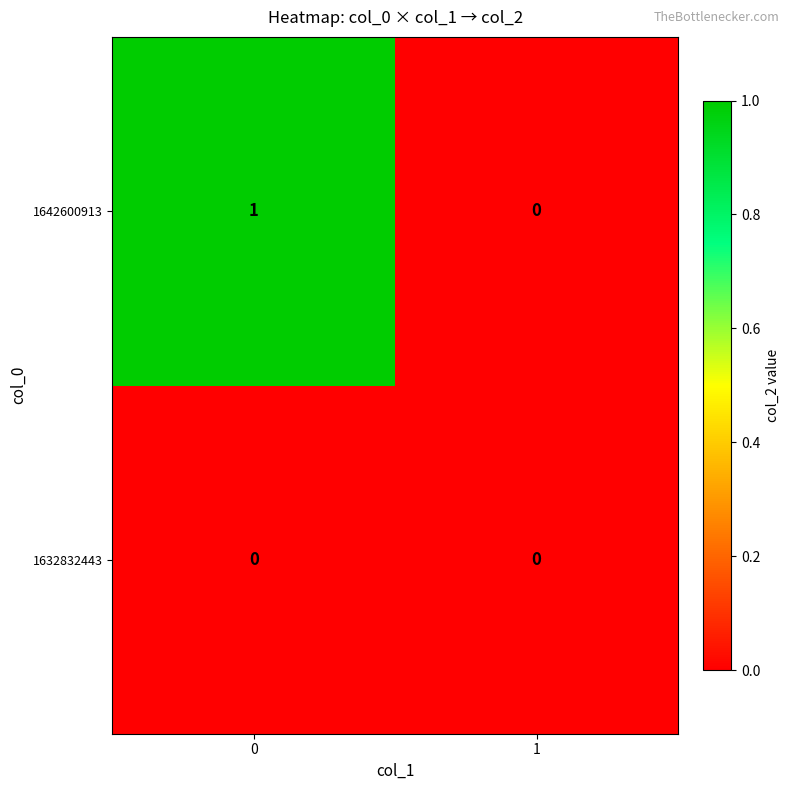

Reading left to right, list all the values displayed in this chart.

1642600913: 0=1	1=0
1632832443: 0=0	1=0